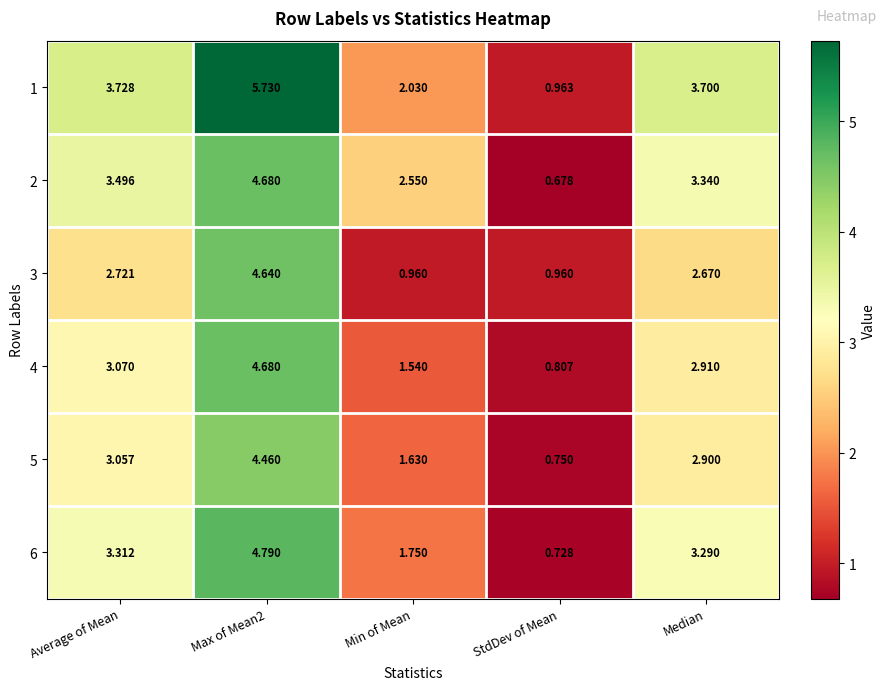

Is the value of 1 at Average of Mean greater than the value of 2 at Max of Mean2?

No